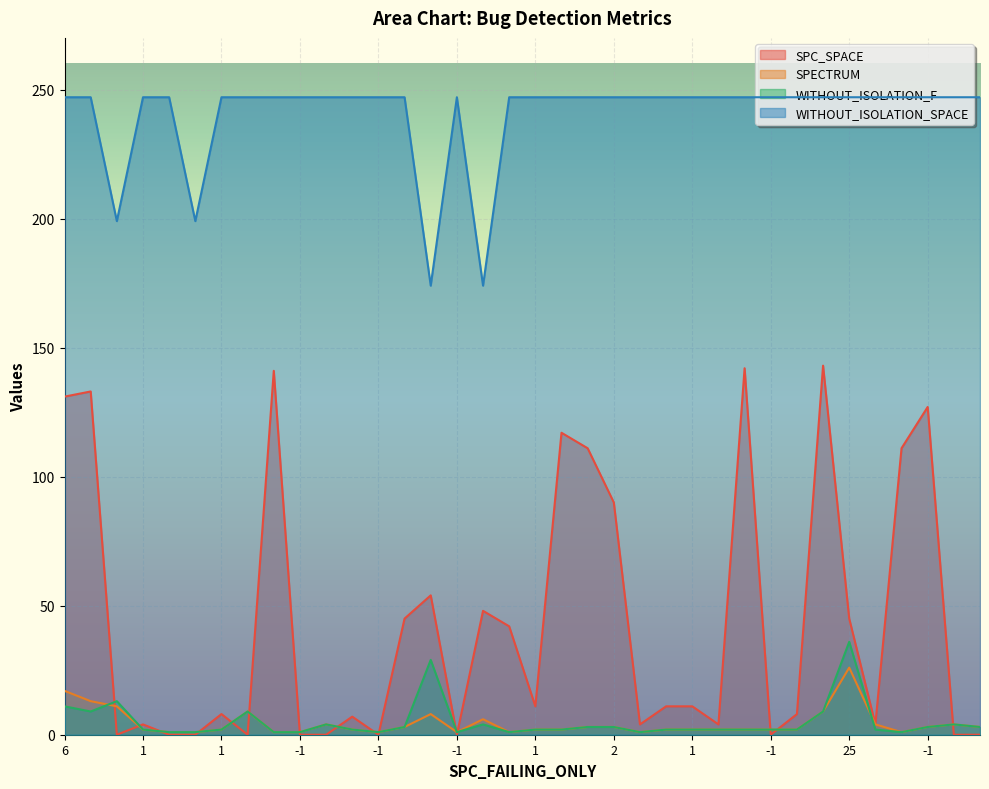

How many lines are shown in the chart?

4